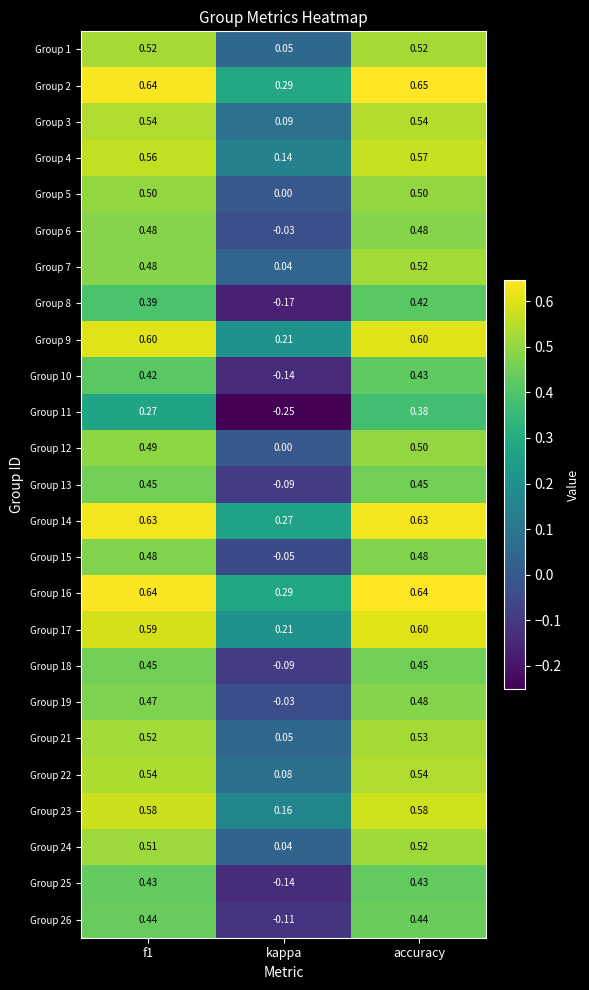

At which category is the sum across all series the highest?

accuracy